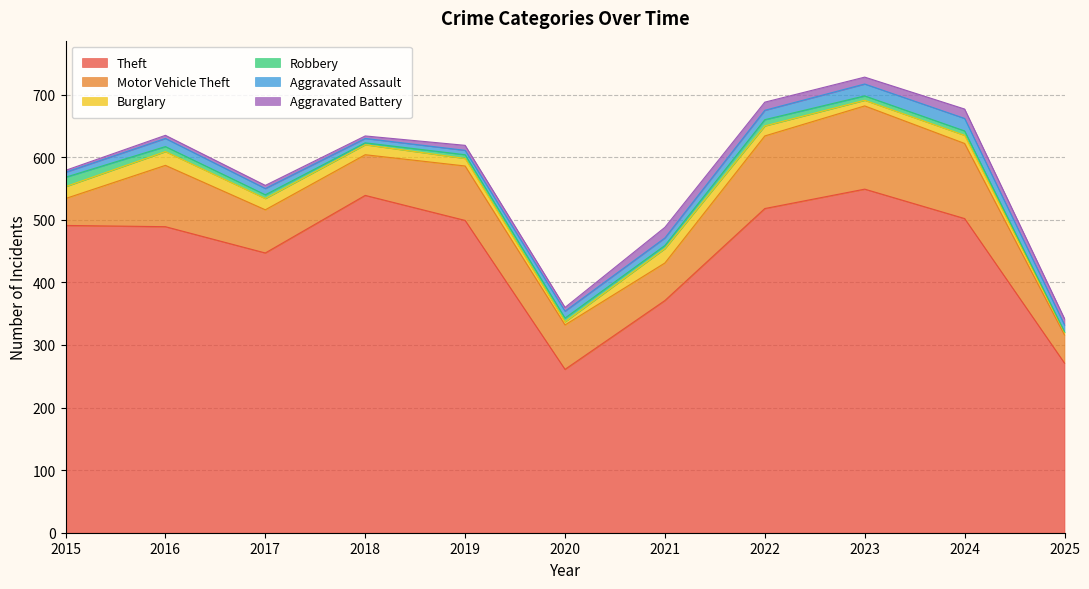

Is the value of Aggravated Assault at 2023 greater than the value of Theft at 2016?

No